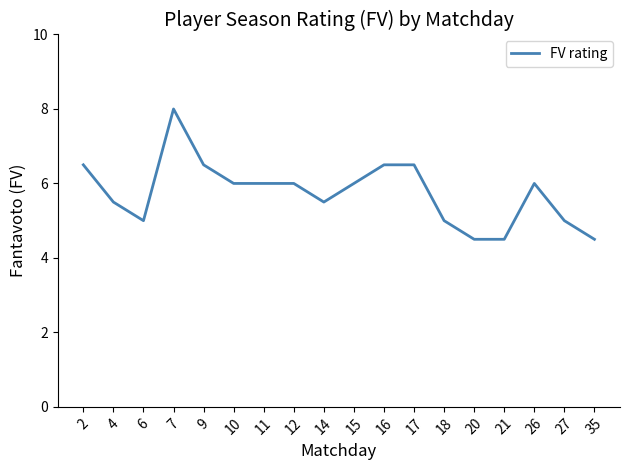

Approximately how many times larger is the value at 27 compared to 7?

0.6